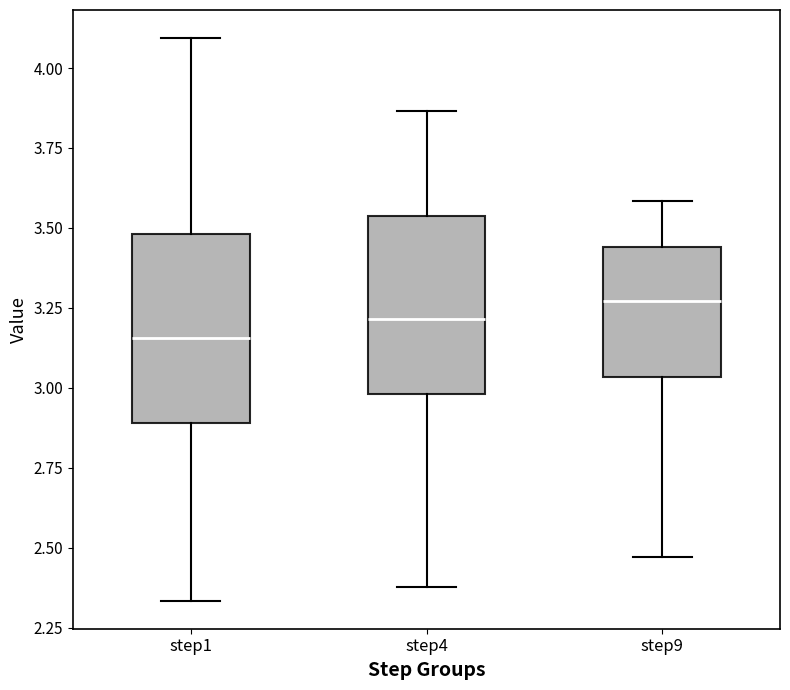

Reading left to right, transcribe this box plot: for each box, give where its median line is, the range the box spans, and where its two whiskers end, as read against the y-axis. The values are not printed on the chart, so give them approximately, as read against the axis.

step1: median 3.15, box 2.90 to 3.50, whiskers 2.35 to 4.10
step4: median 3.20, box 3.00 to 3.55, whiskers 2.40 to 3.85
step9: median 3.25, box 3.05 to 3.45, whiskers 2.45 to 3.60